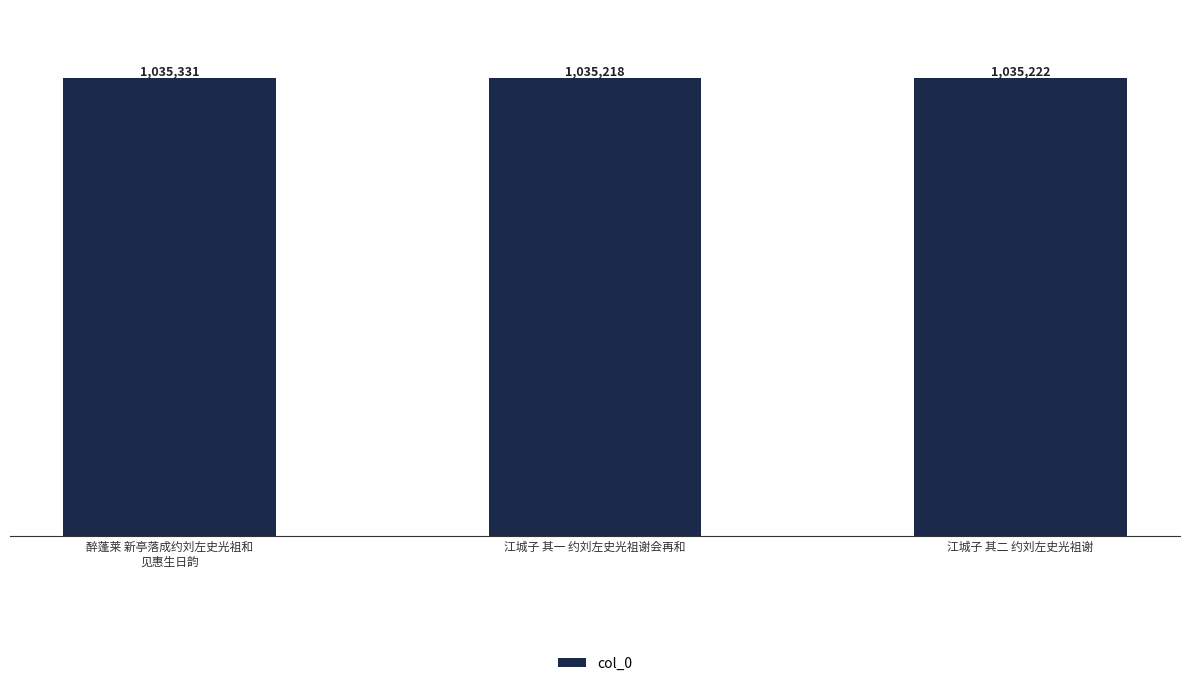

Are the bars horizontal?

No